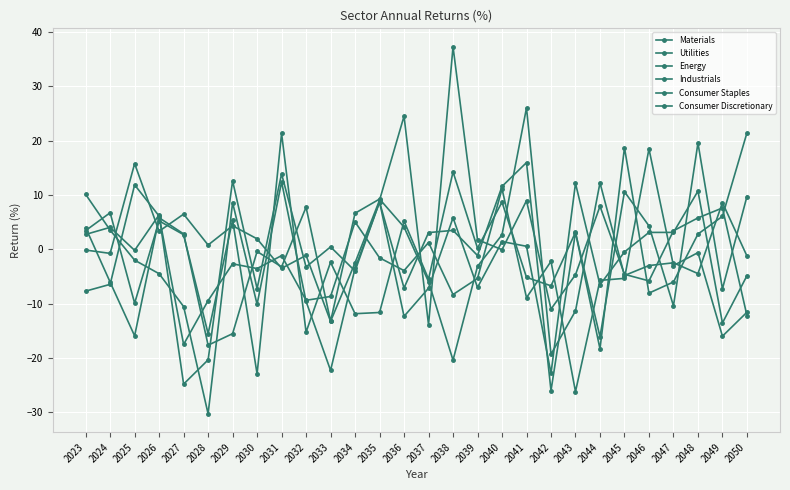

True or false: Materials has more than 0 points higher than both neighbors.

True